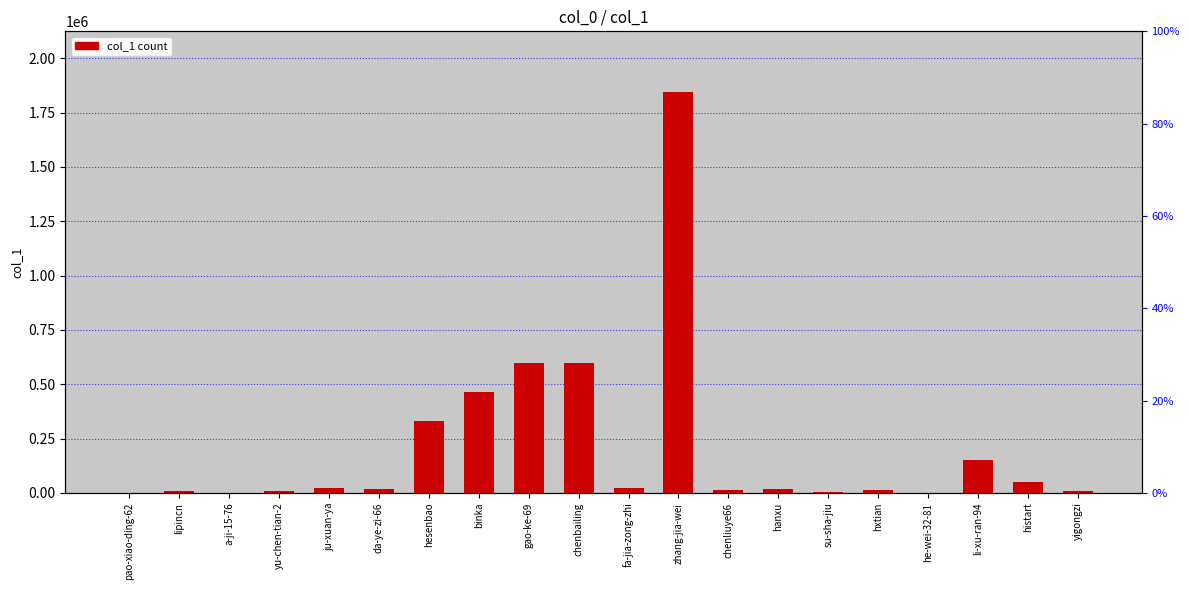

Which label corresponds to the largest value in the chart?

zhang-jia-wei